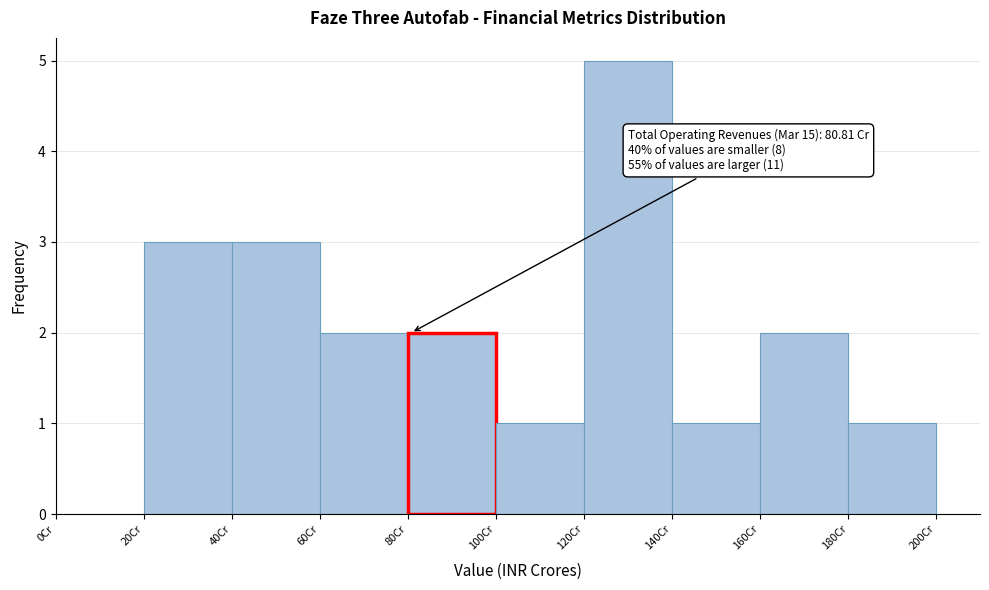

Over which range of the x-axis is the bar tallest?

120 to 140